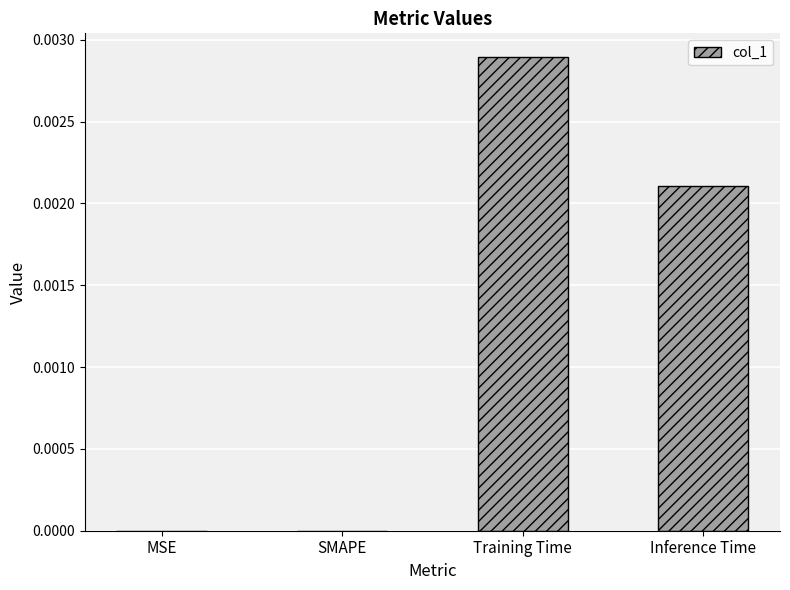

Between SMAPE and Training Time, which is larger?

Training Time